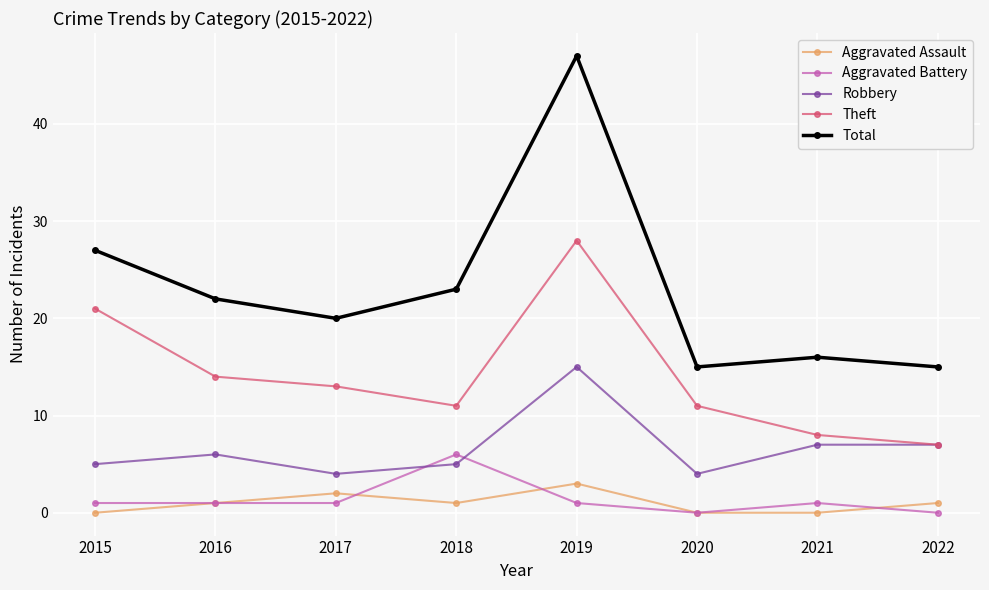

True or false: Total and Aggravated Battery cross at least once.

False